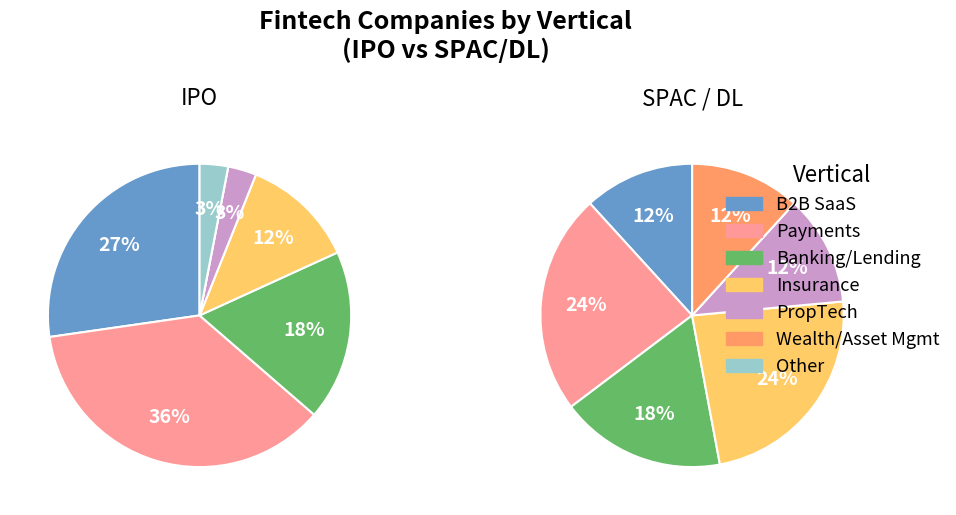

True or false: PropTech accounts for 15% of the total.

False